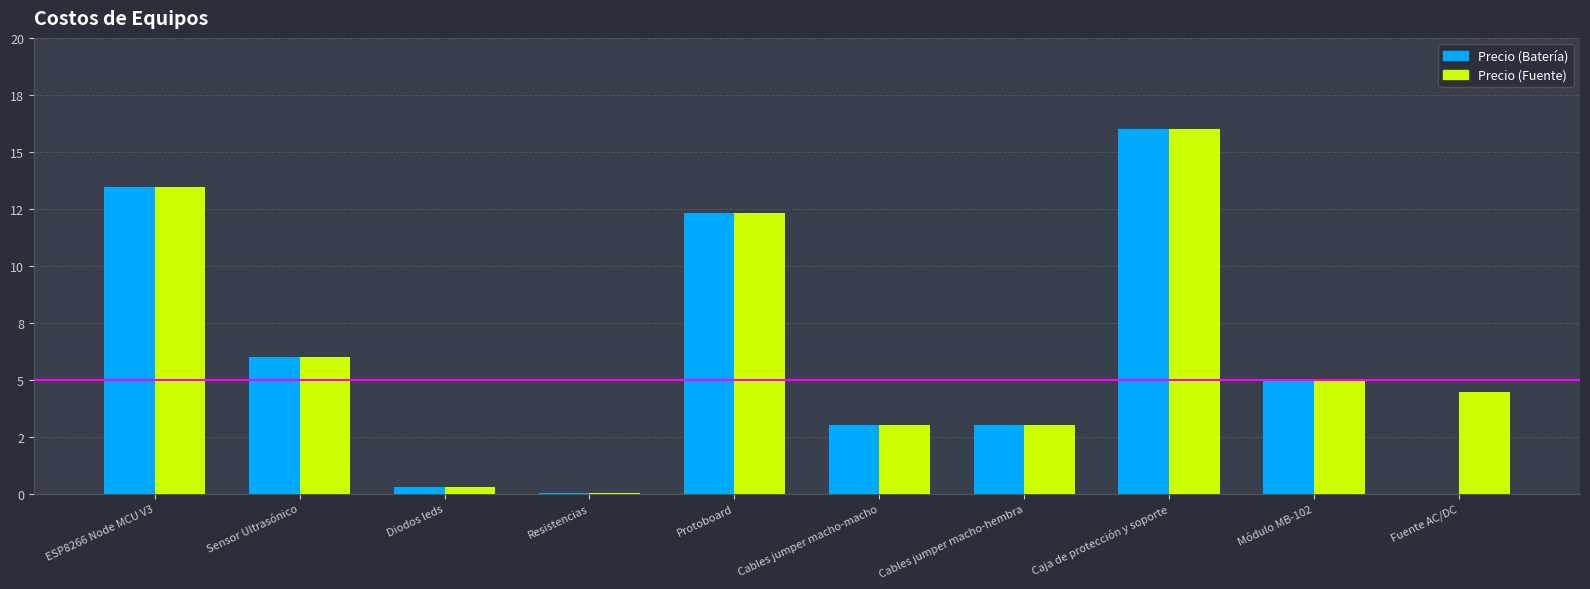

Which category has the highest value in the Precio (Batería) series?

Caja de protección y soporte